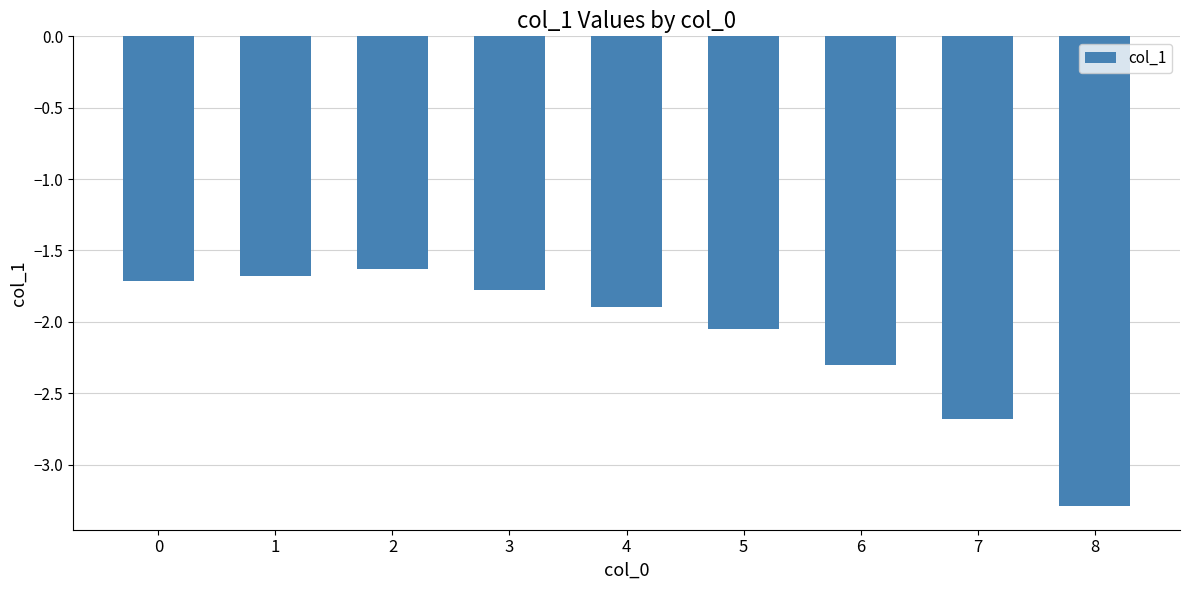

The value at 4 is -1.9. True or false?

True